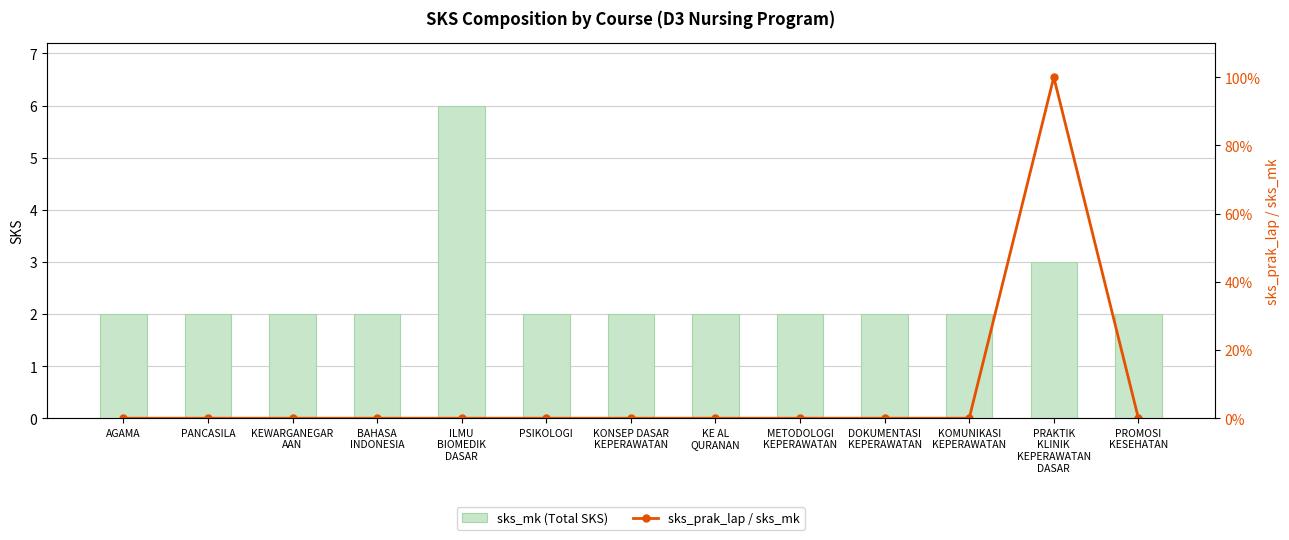

How many groups of bars are there?

13